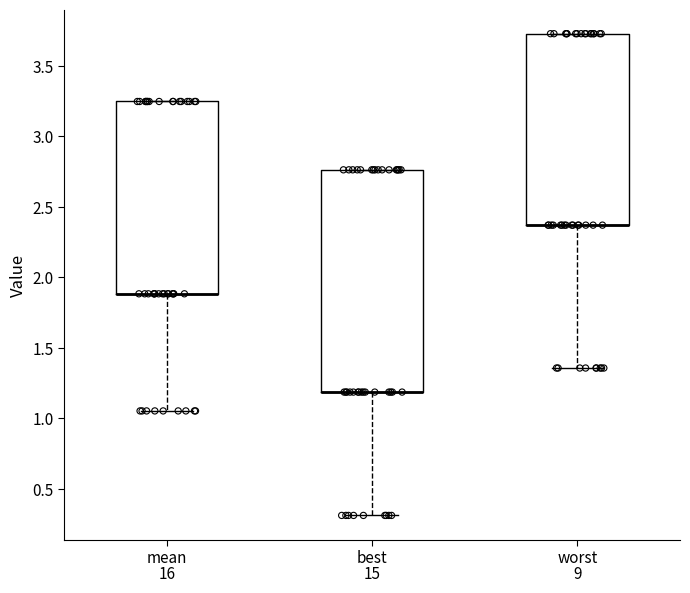

Comparing the boxes themselves (not the whiskers), which one is the tallest?

best